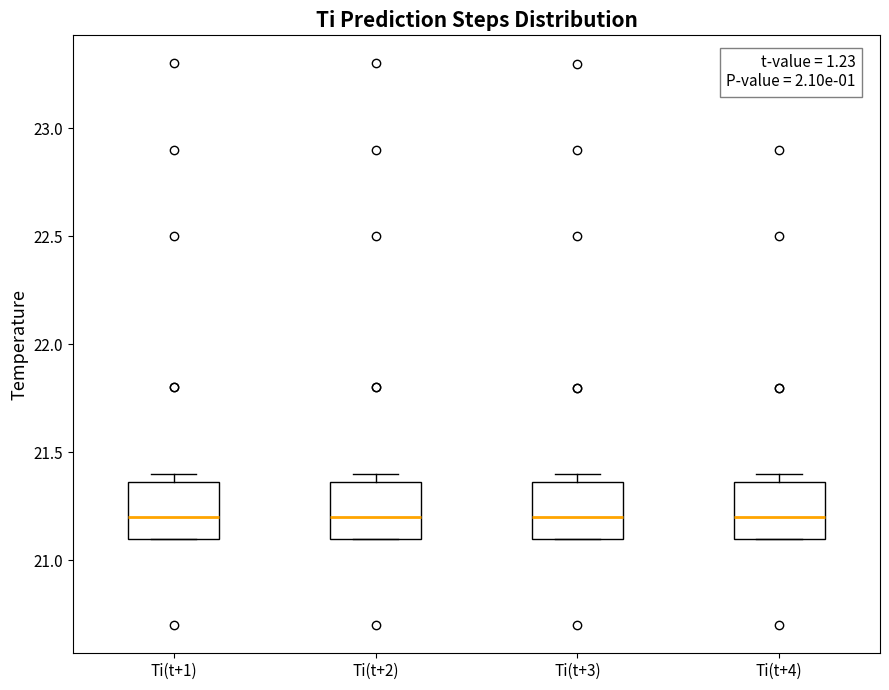

Reading left to right, transcribe this box plot: for each box, give where its median line is, the range the box spans, and where its two whiskers end, as read against the y-axis. The values are not printed on the chart, so give them approximately, as read against the axis.

Ti(t+1): median 21.20, box 21.10 to 21.35, whiskers 21.10 to 21.40
Ti(t+2): median 21.20, box 21.10 to 21.35, whiskers 21.10 to 21.40
Ti(t+3): median 21.20, box 21.10 to 21.35, whiskers 21.10 to 21.40
Ti(t+4): median 21.20, box 21.10 to 21.35, whiskers 21.10 to 21.40